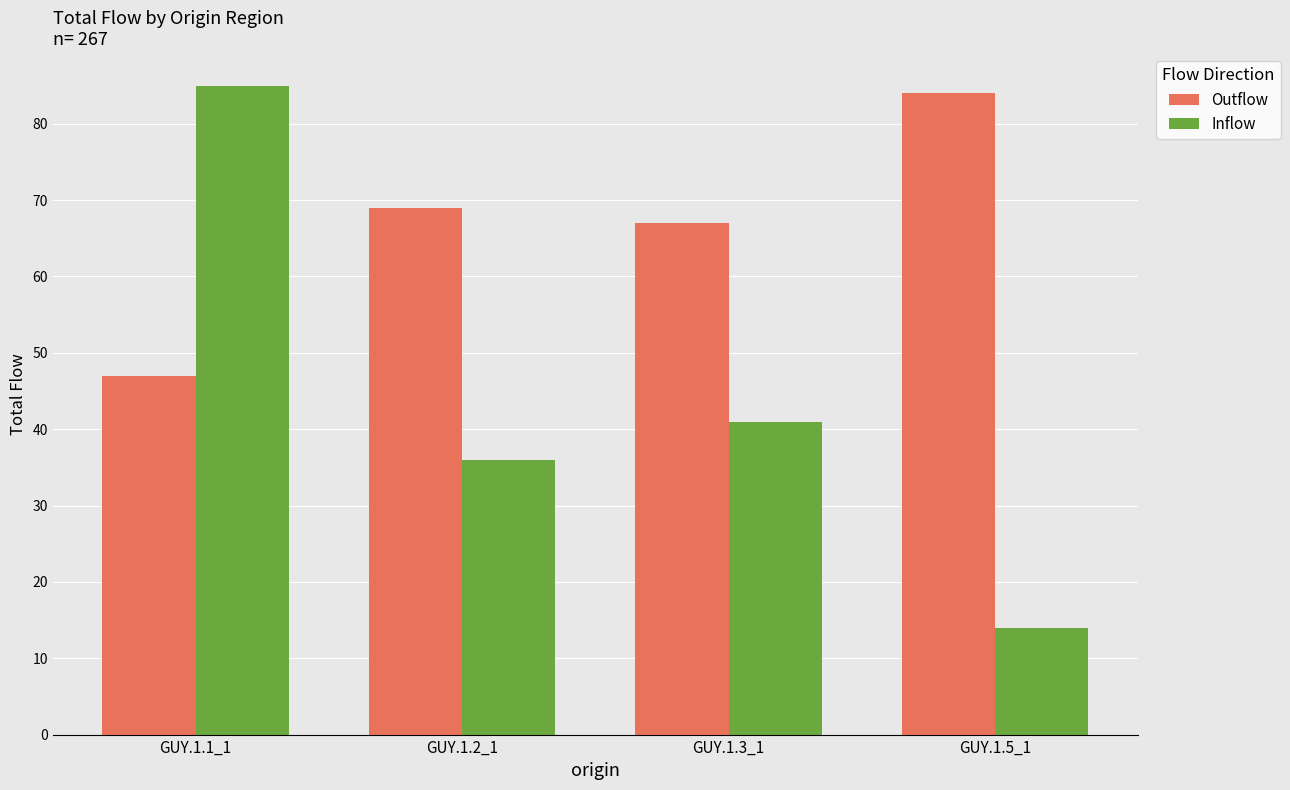

Is the value of Inflow at GUY.1.2_1 greater than the value of Outflow at GUY.1.1_1?

No